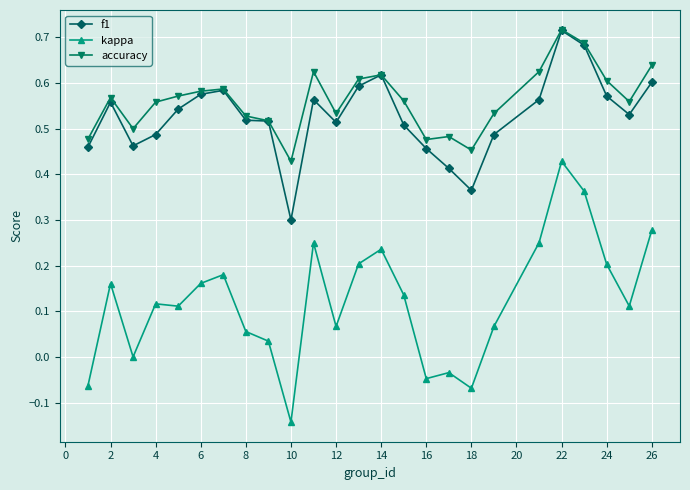

True or false: accuracy and kappa intersect in this chart.

False